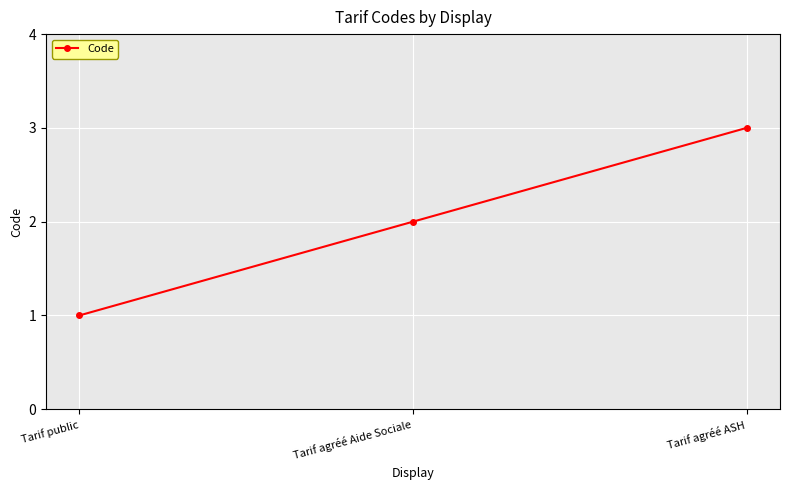

What is the approximate value at Tarif public?

1